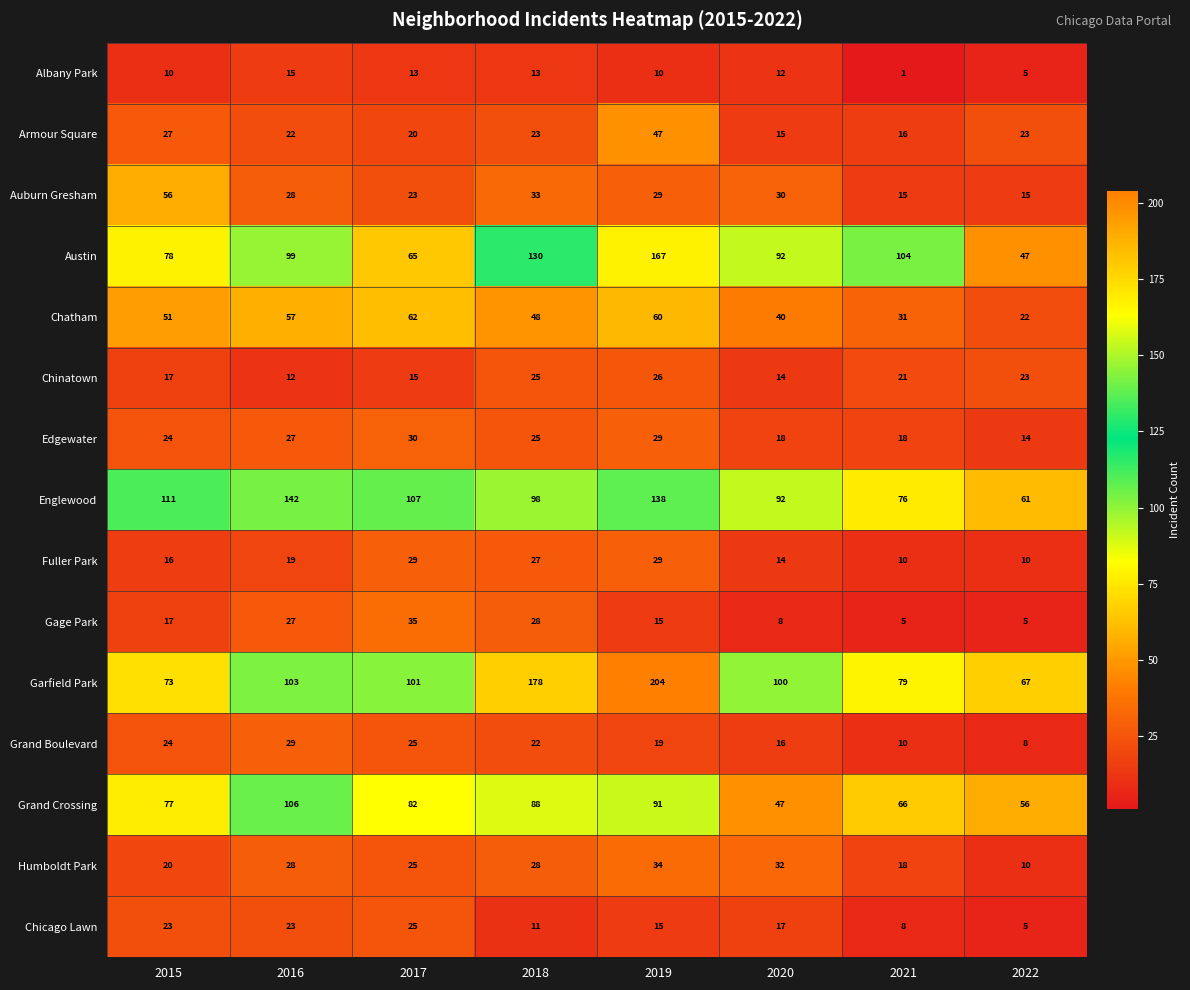

Which series changed the most between 2015 and 2022?

Englewood